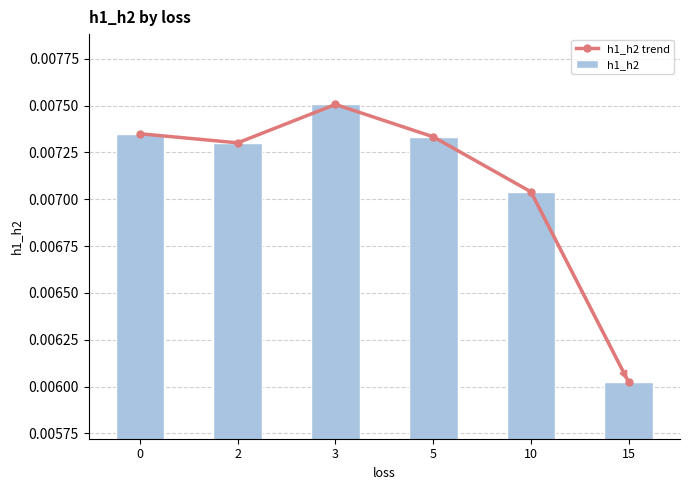

At which category is the sum across all series the highest?

3